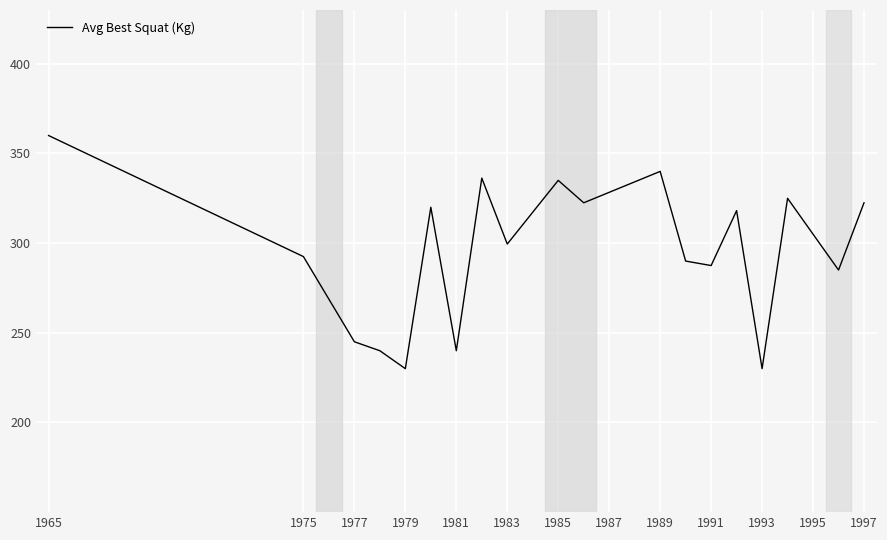

What is the maximum value shown in the chart?

360.0